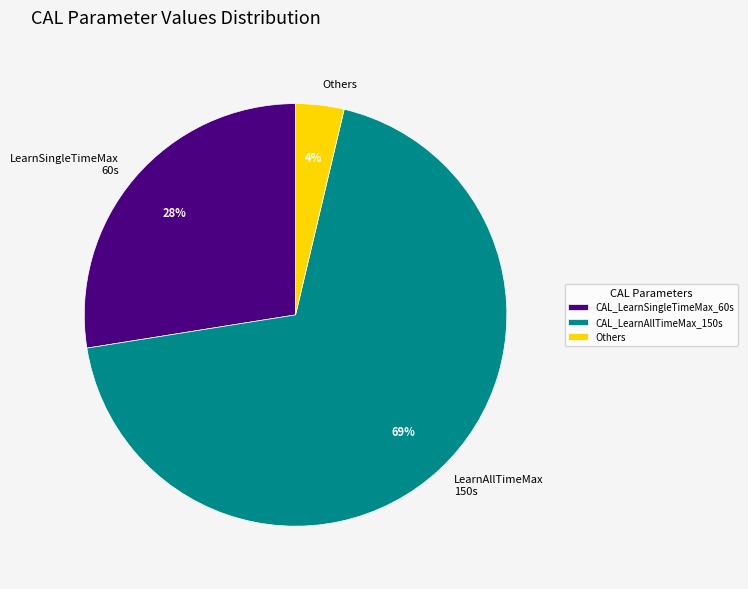

Approximately how many times larger is the value at LearnAllTimeMax 150s compared to LearnSingleTimeMax 60s?

2.5